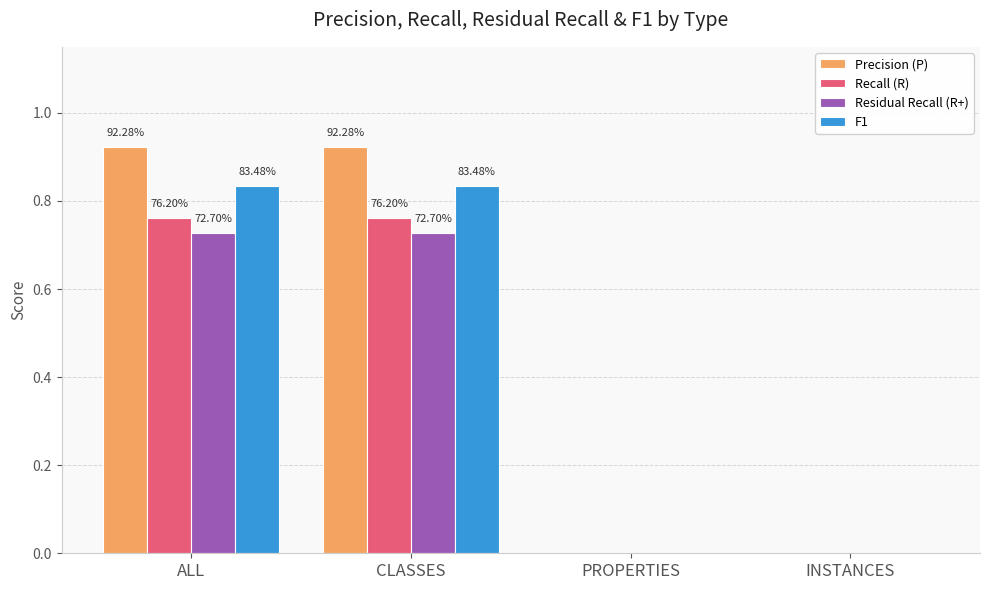

How many groups of bars are there?

4